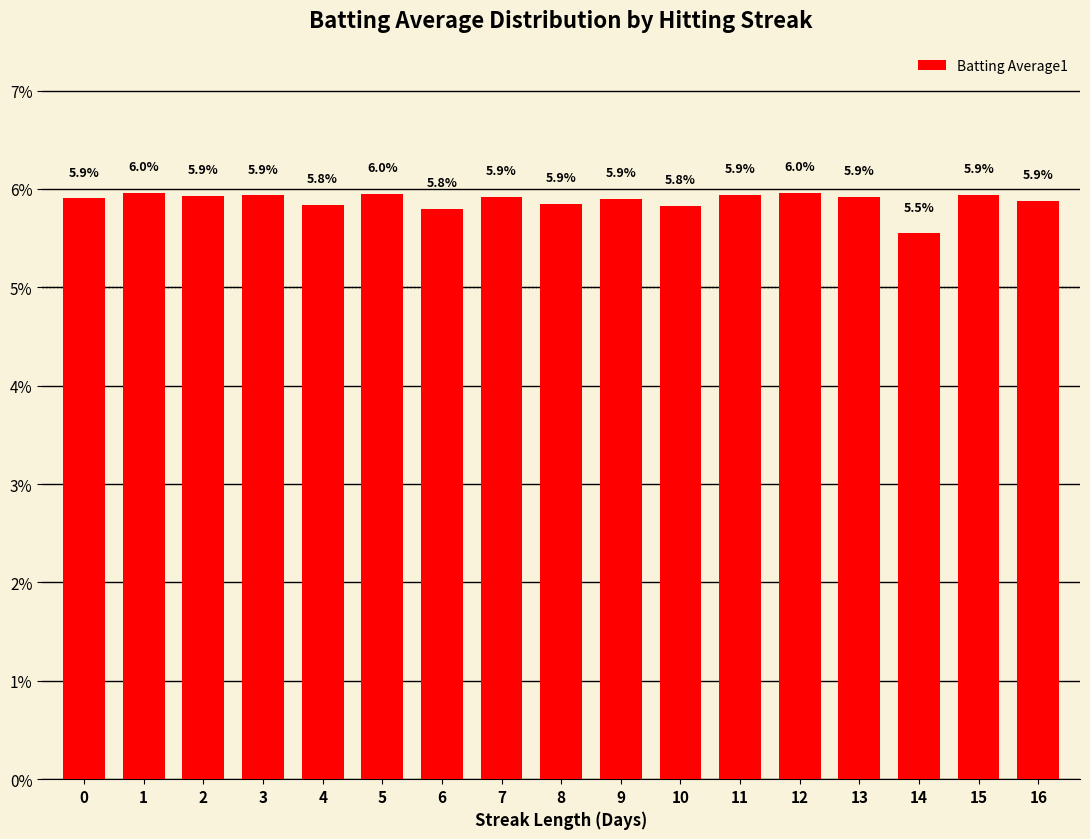

The value at 9 is 3.6. True or false?

False